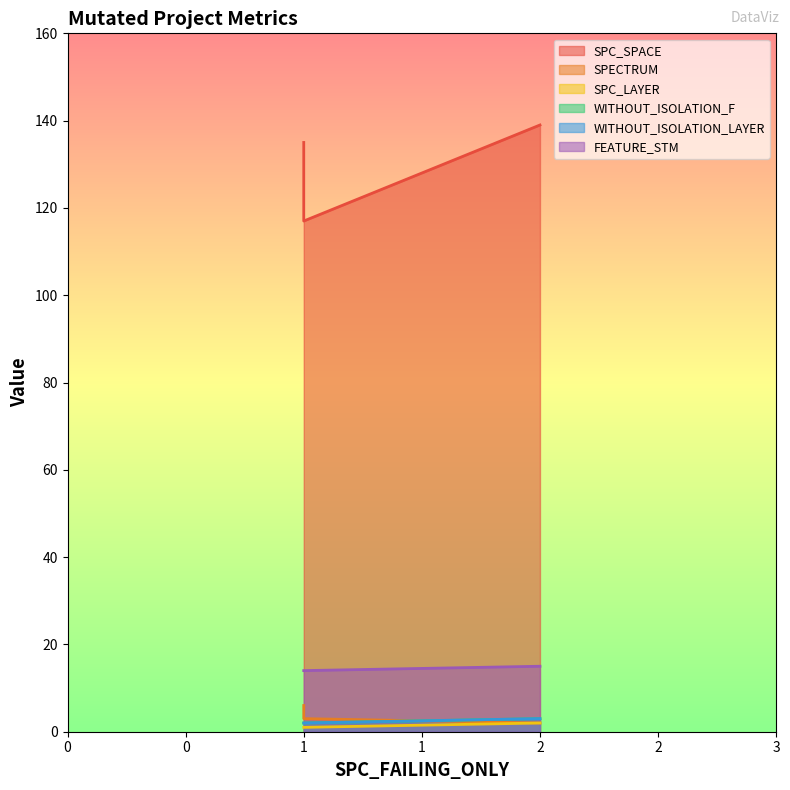

Which series has the largest range (max minus min)?

SPC_SPACE